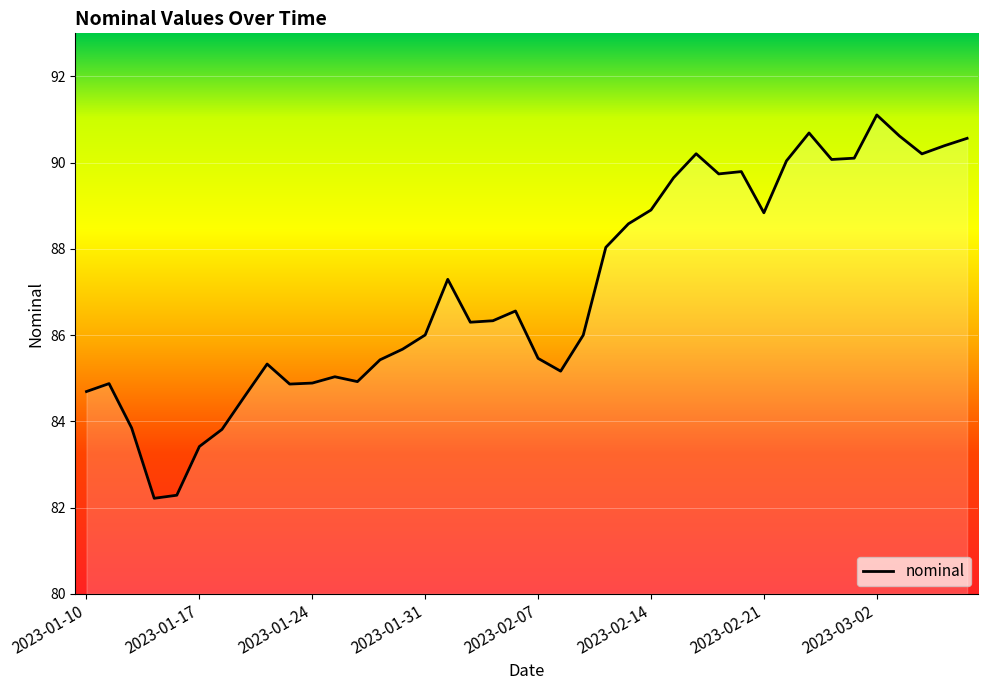

What is the smallest value displayed?

82.2